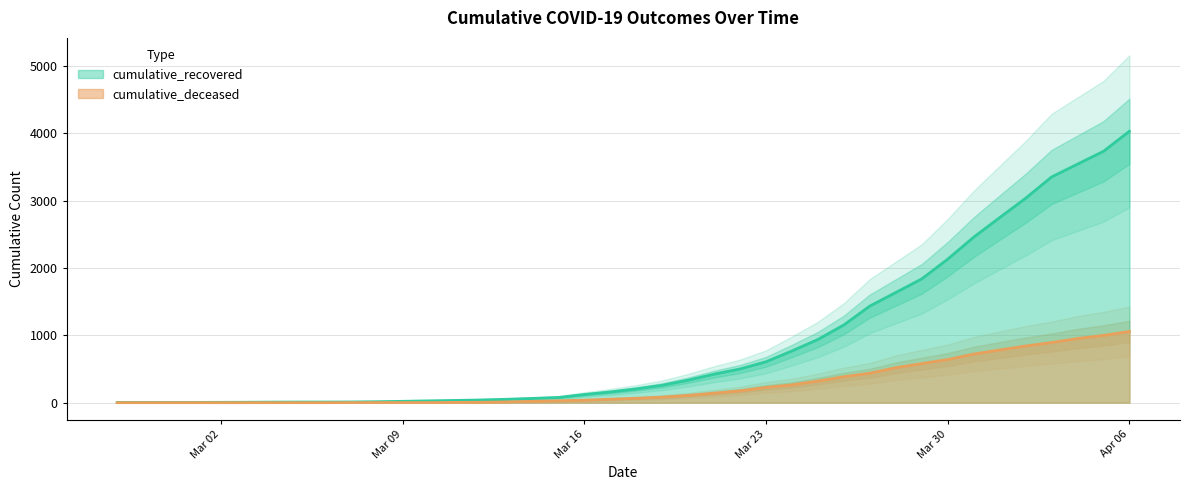

Is the value of cumulative_recovered at 2020-03-31 greater than the value of cumulative_deceased at 2020-03-27?

Yes